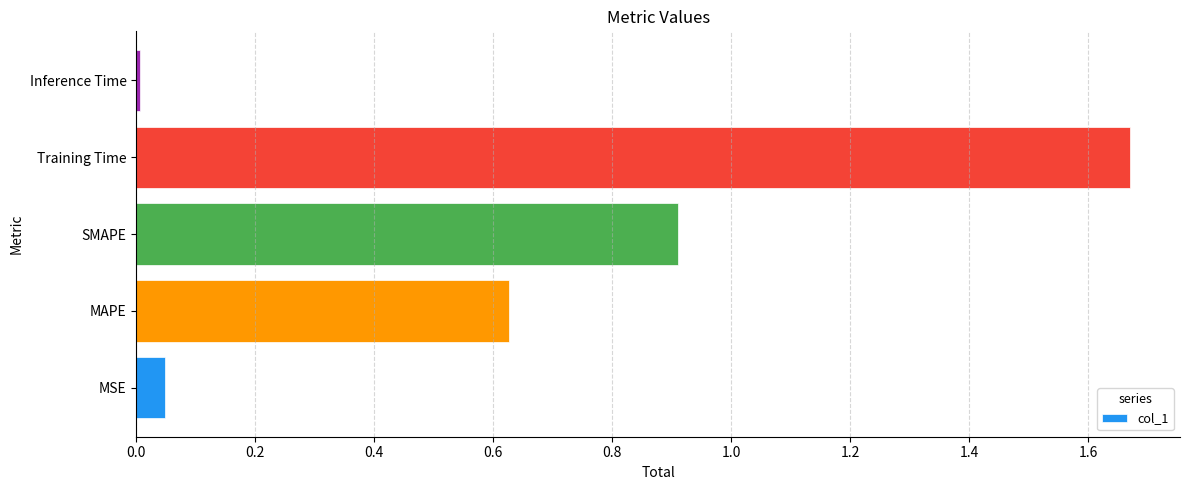

What is the average value?

0.7